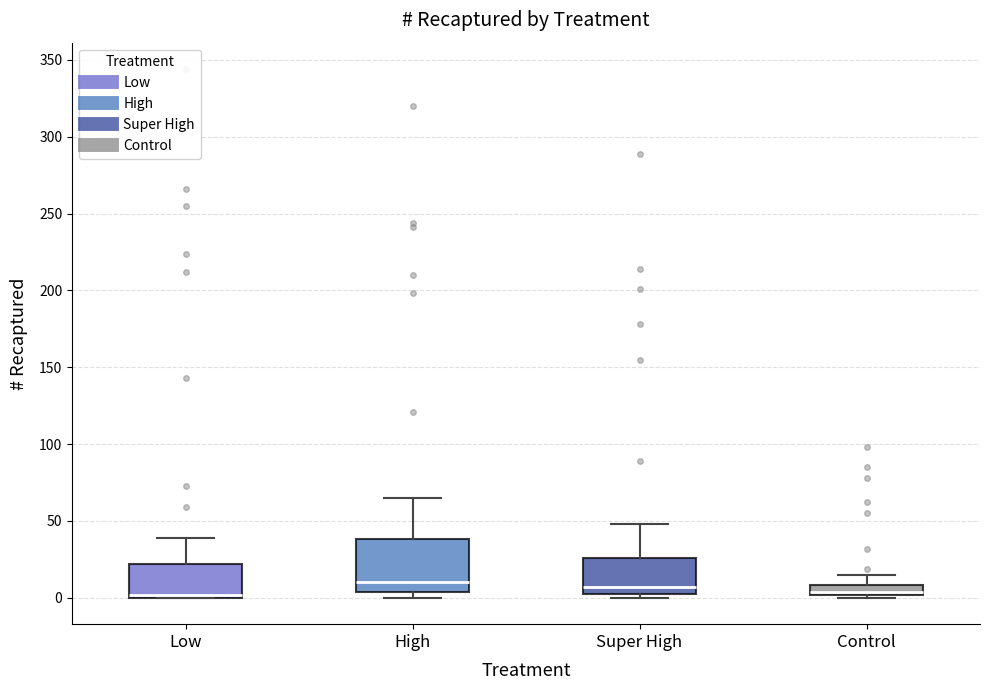

Which box is the tallest, from its lower edge to its upper edge?

High